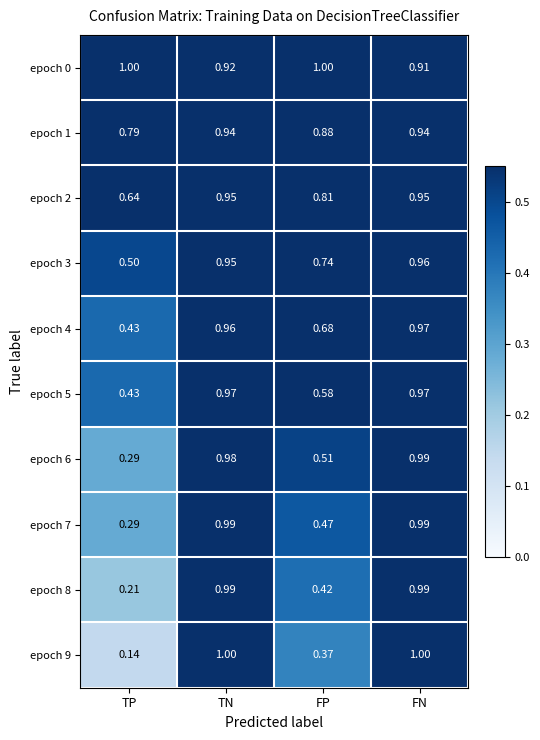

At which category is the sum across all series the highest?

FN